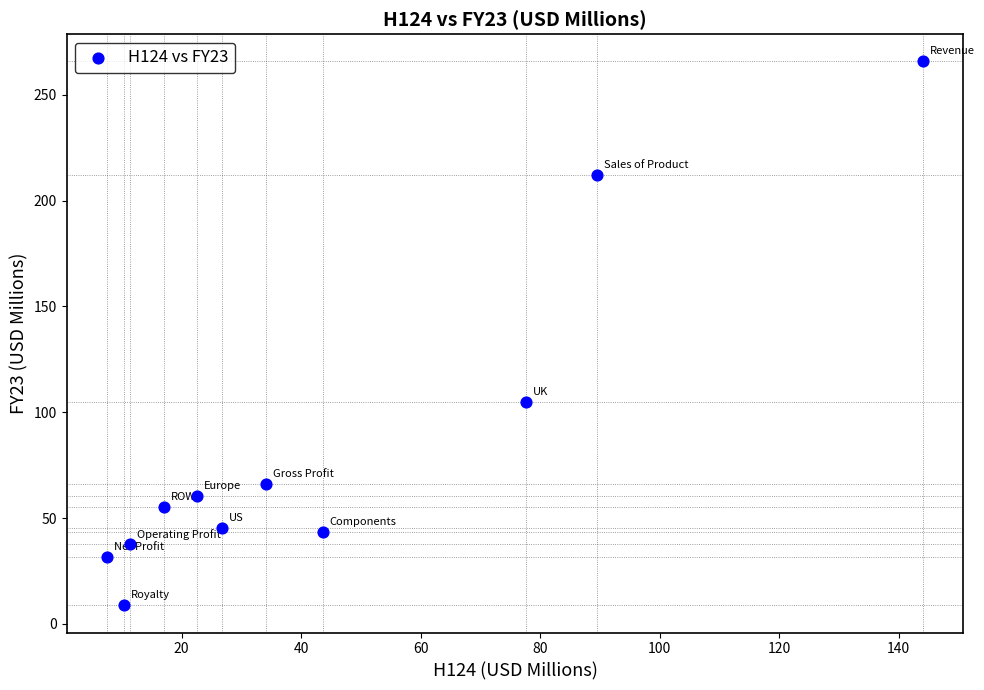

What is the range of Y values (max minus min)?

257.0